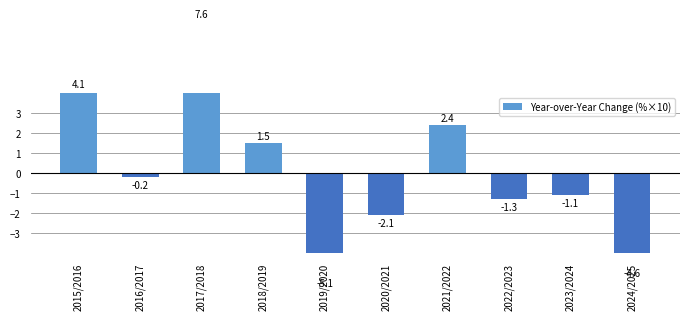

Where does the data first go above 0?

2015/2016